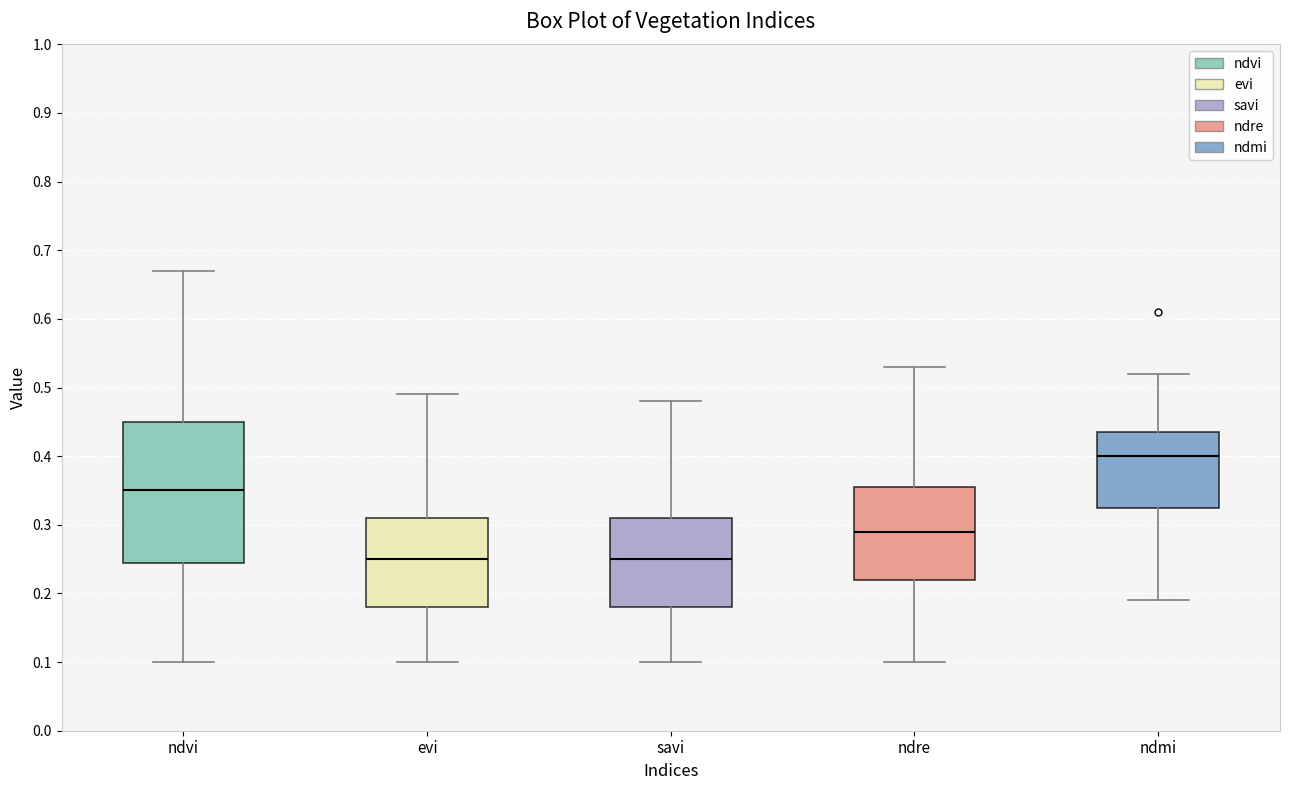

Reading left to right, read every box against the y-axis: the position of its median line, the range the box covers, and the ends of its whiskers. The values are not printed on the chart, so give them approximately, as read against the axis.

ndvi: median 0.35, box 0.25 to 0.45, whiskers 0.10 to 0.67
evi: median 0.25, box 0.18 to 0.31, whiskers 0.10 to 0.49
savi: median 0.25, box 0.18 to 0.31, whiskers 0.10 to 0.48
ndre: median 0.29, box 0.22 to 0.36, whiskers 0.10 to 0.53
ndmi: median 0.40, box 0.33 to 0.44, whiskers 0.19 to 0.52